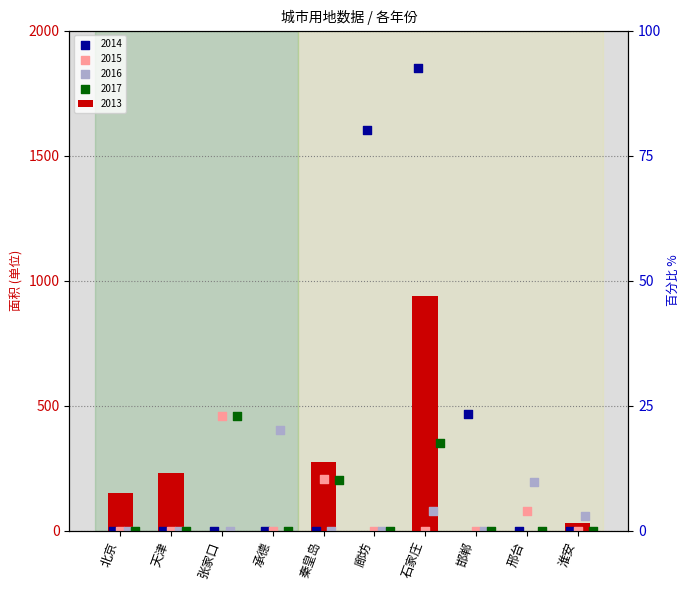

What is the total value across all series at 邢台?

276.0